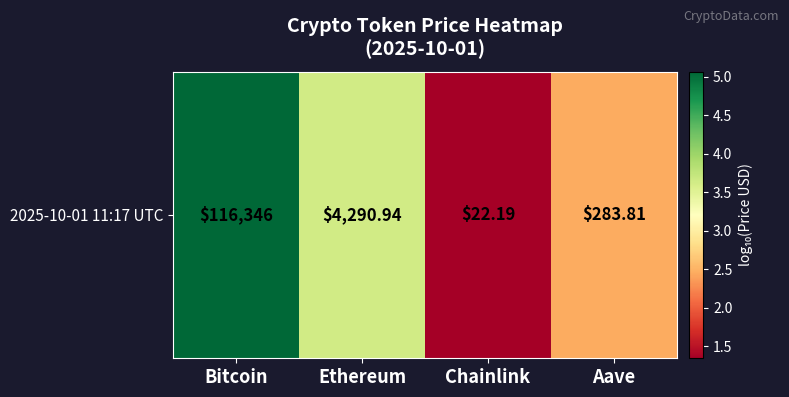

List the labels in order of value, largest first.

Bitcoin, Ethereum, Aave, Chainlink